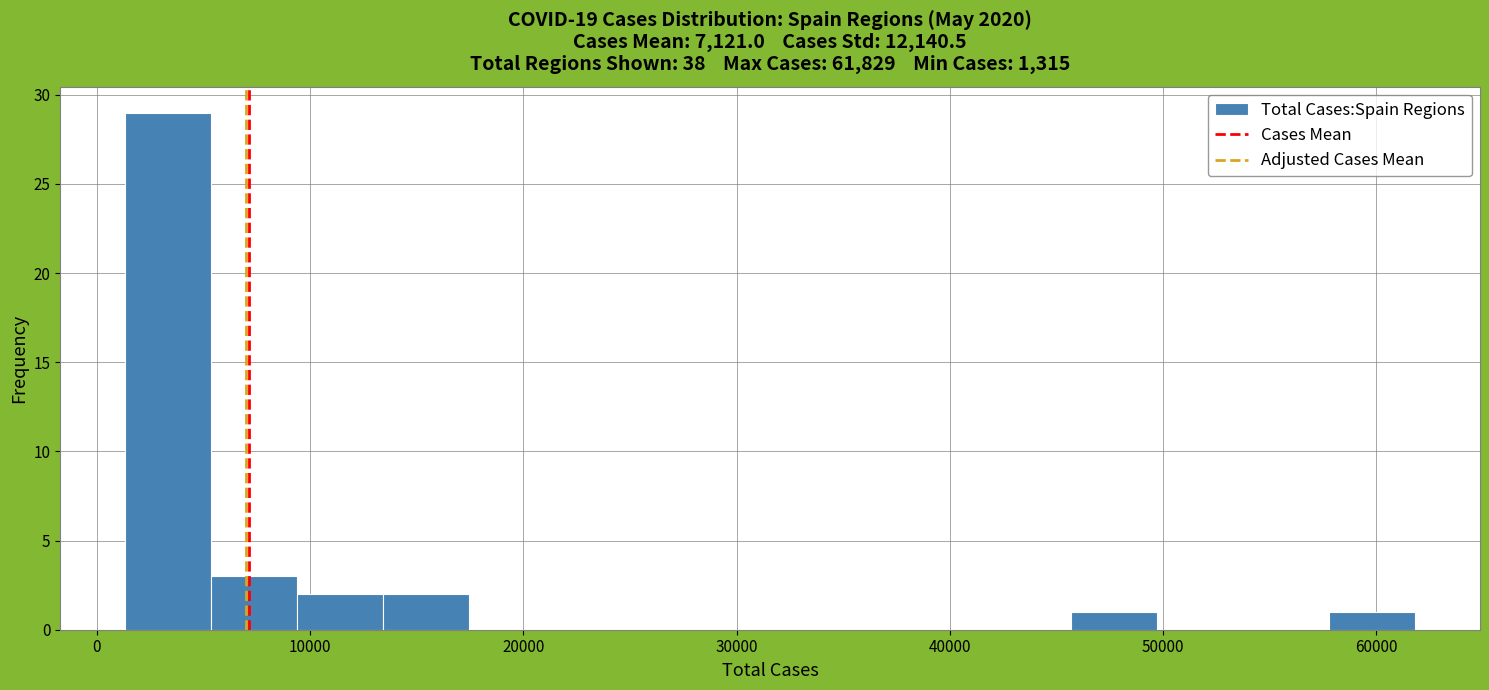

Reading left to right, list every bar in this chart as the range it spans on the x-axis followed by its height. Neither the bar edges nor the heights are printed on the chart, so give them approximately, as read against the axes.

1000 to 5000: 29
5000 to 9000: 3
9000 to 13000: 2
13000 to 17000: 2
17000 to 21000: 0
21000 to 26000: 0
26000 to 30000: 0
30000 to 34000: 0
34000 to 38000: 0
38000 to 42000: 0
42000 to 46000: 0
46000 to 50000: 1
50000 to 54000: 0
54000 to 58000: 0
58000 to 62000: 1